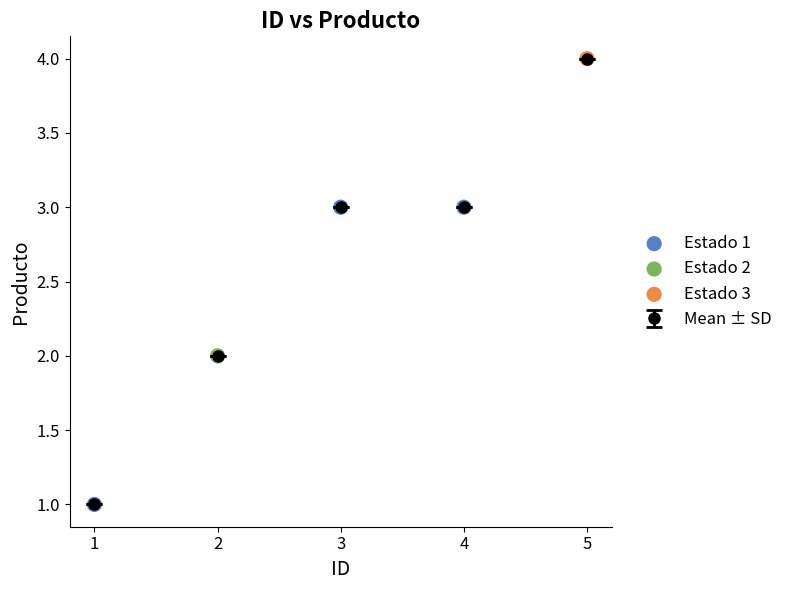

The chart shows a value of 5 at 3. True or false?

False